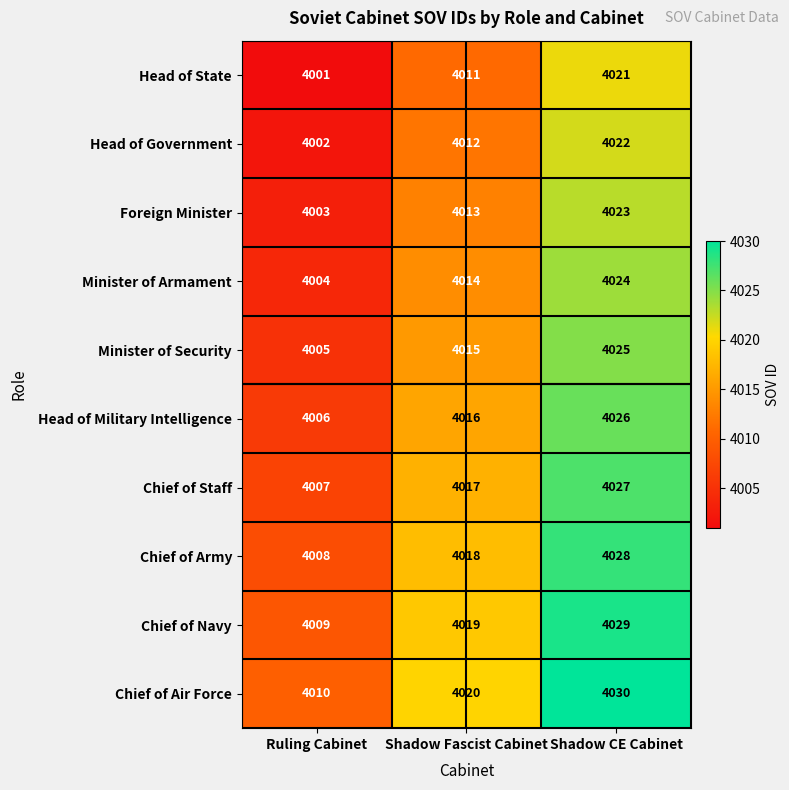

Reading left to right, list all the values displayed in this chart.

Head of State: Ruling Cabinet=4001	Shadow Fascist Cabinet=4011	Shadow CE Cabinet=4021
Head of Government: Ruling Cabinet=4002	Shadow Fascist Cabinet=4012	Shadow CE Cabinet=4022
Foreign Minister: Ruling Cabinet=4003	Shadow Fascist Cabinet=4013	Shadow CE Cabinet=4023
Minister of Armament: Ruling Cabinet=4004	Shadow Fascist Cabinet=4014	Shadow CE Cabinet=4024
Minister of Security: Ruling Cabinet=4005	Shadow Fascist Cabinet=4015	Shadow CE Cabinet=4025
Head of Military Intelligence: Ruling Cabinet=4006	Shadow Fascist Cabinet=4016	Shadow CE Cabinet=4026
Chief of Staff: Ruling Cabinet=4007	Shadow Fascist Cabinet=4017	Shadow CE Cabinet=4027
Chief of Army: Ruling Cabinet=4008	Shadow Fascist Cabinet=4018	Shadow CE Cabinet=4028
Chief of Navy: Ruling Cabinet=4009	Shadow Fascist Cabinet=4019	Shadow CE Cabinet=4029
Chief of Air Force: Ruling Cabinet=4010	Shadow Fascist Cabinet=4020	Shadow CE Cabinet=4030